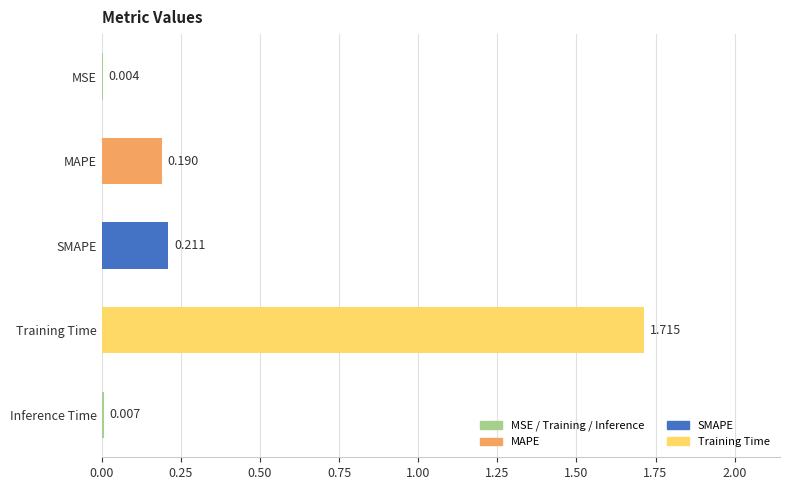

At which category does the chart reach its peak across all series?

Training Time